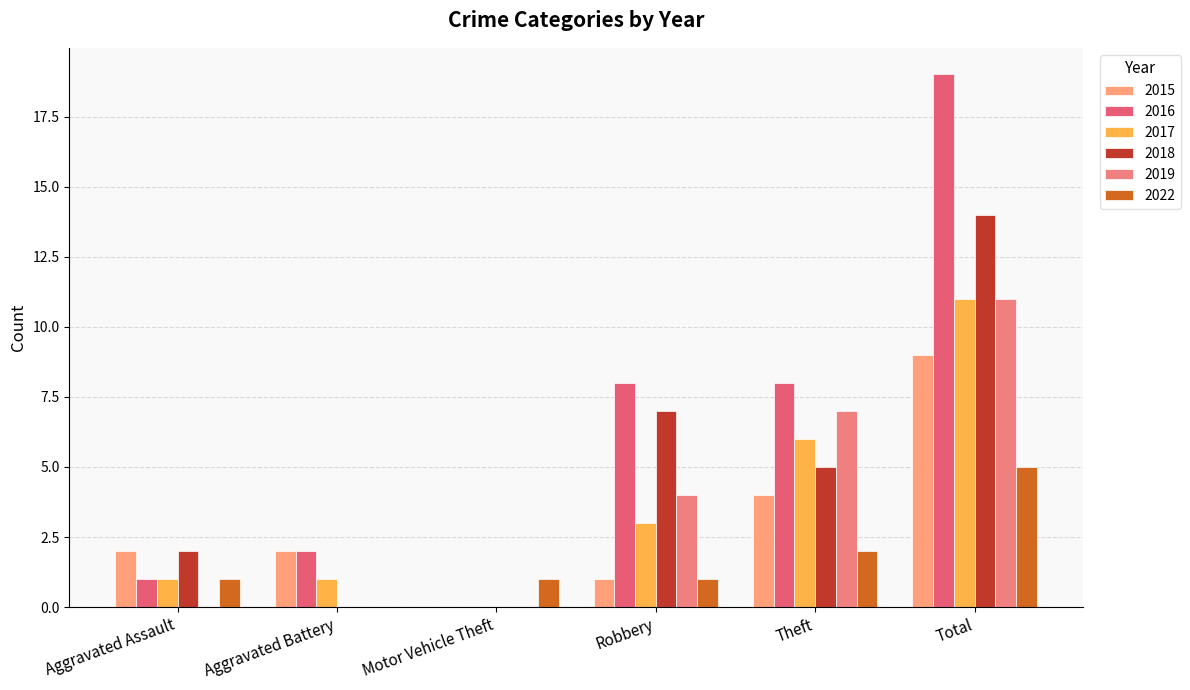

How many data points does each series have?

6